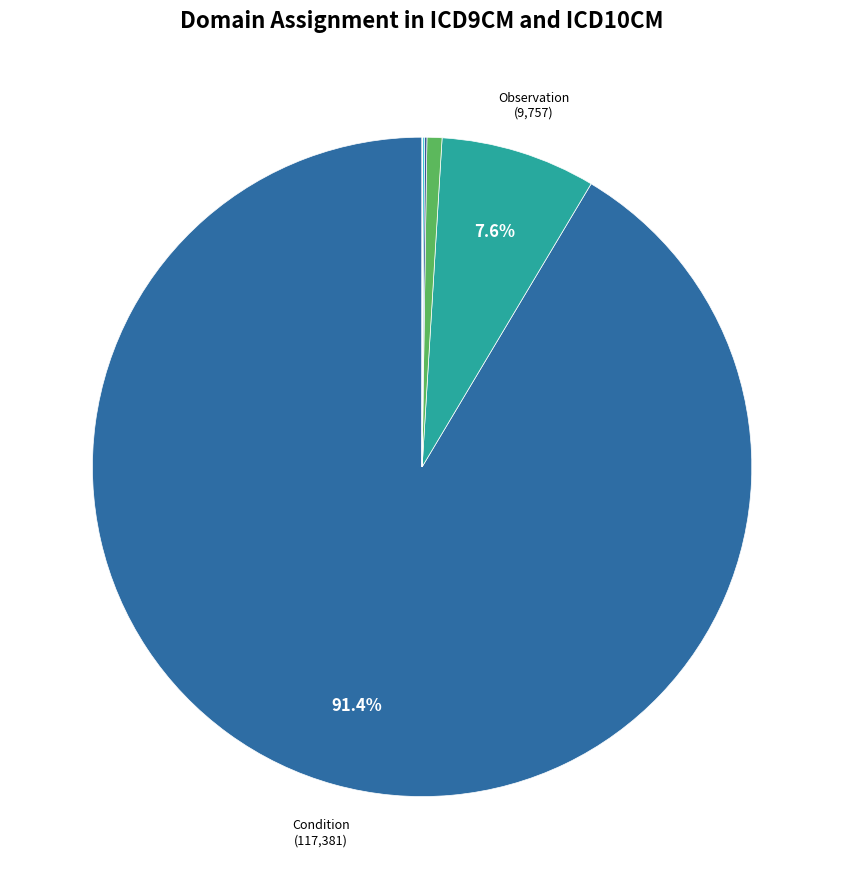

Rank the categories by value from highest to lowest.

Condition, Observation, Procedure, Measurement, Condition/Meas, Meas/Procedure, Condition/Procedure, Condition/Device